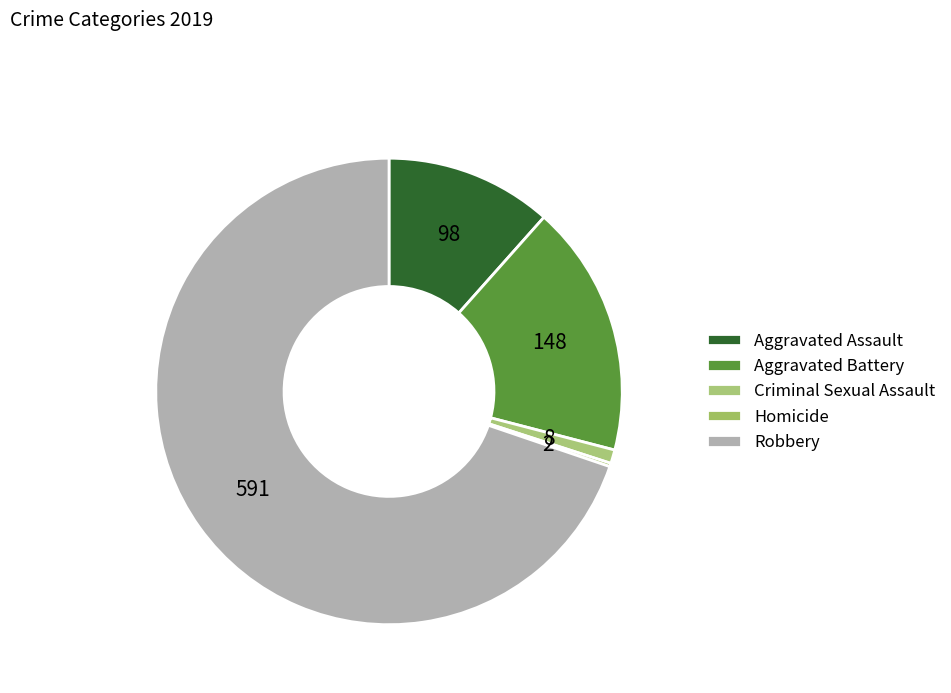

How many segments does this pie chart have?

5